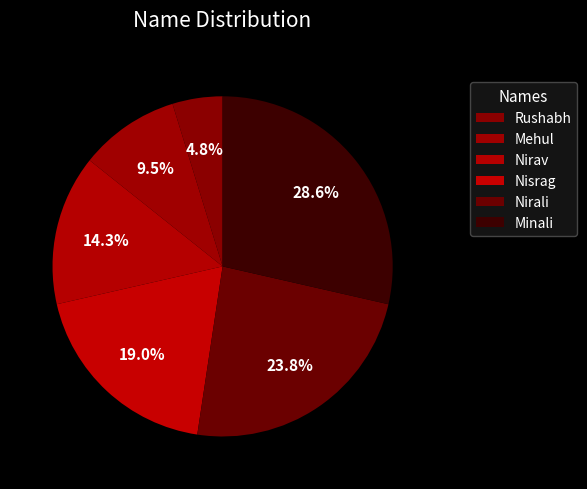

To the nearest percent, what is the average slice percentage?

17%